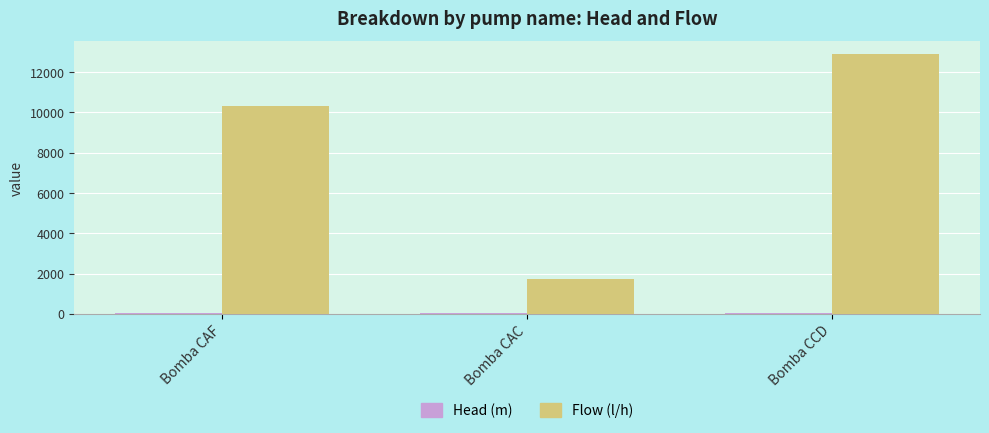

What is the difference between the Flow (l/h) values at Bomba CCD and Bomba CAC?

11180